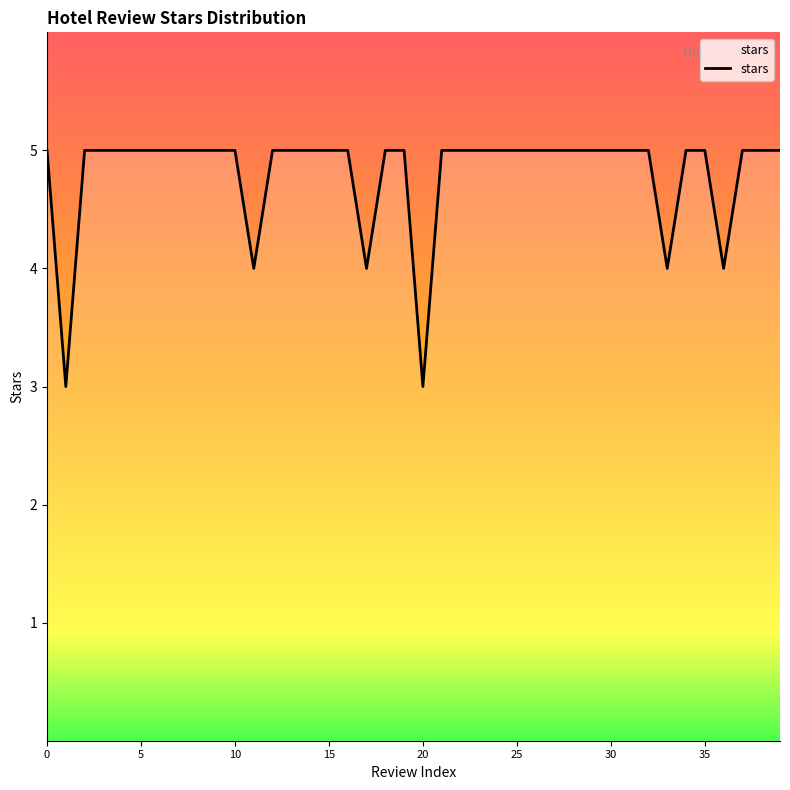

How many categories are shown in the chart?

40